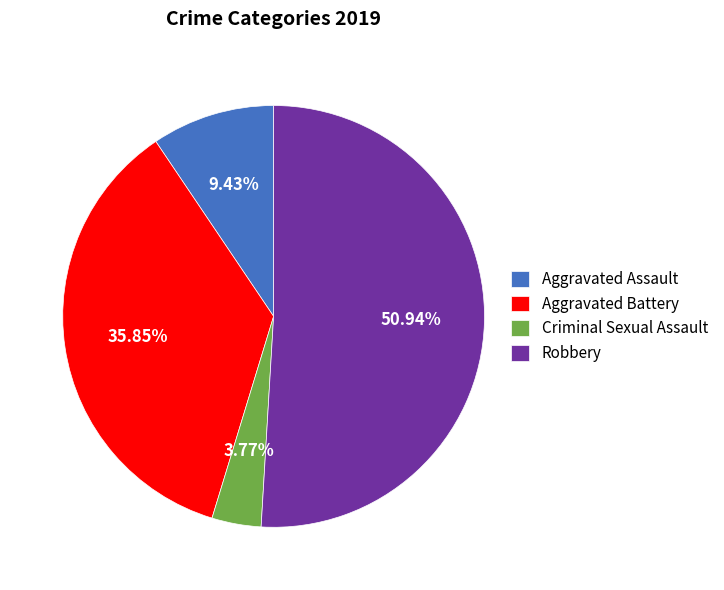

What percentage is the Aggravated Battery slice, to the nearest percent?

36%